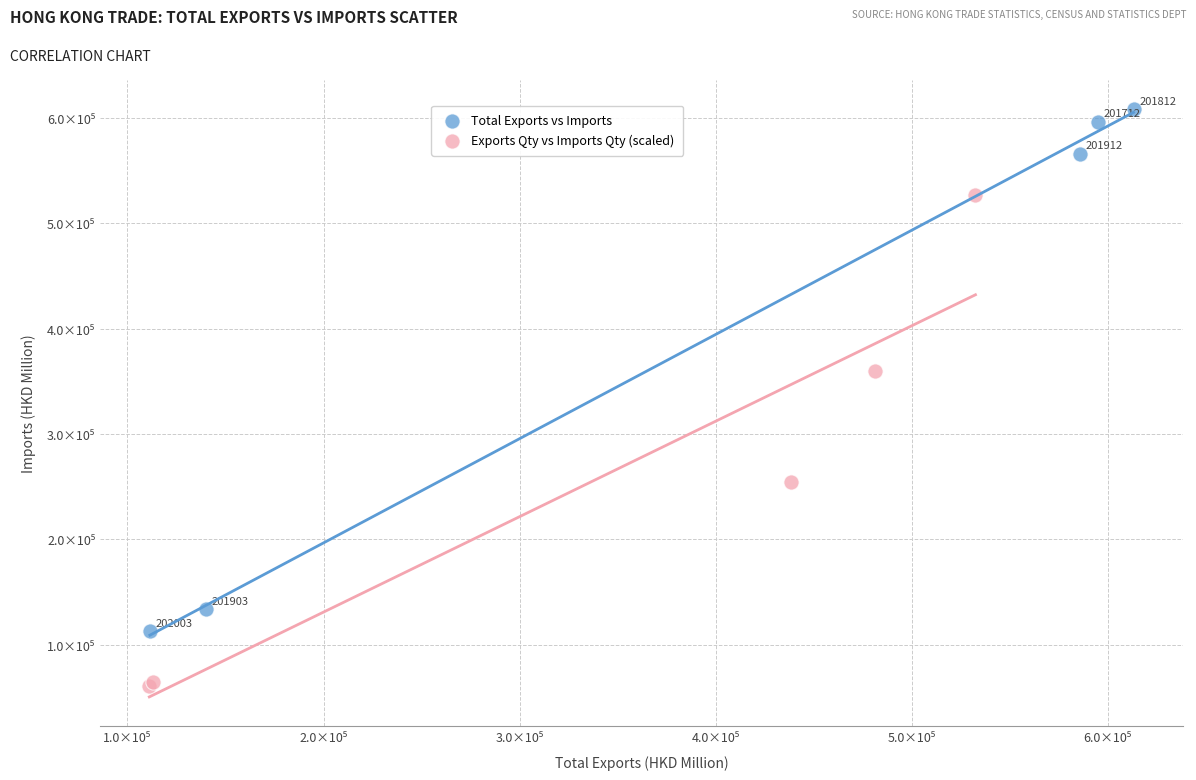

What are all the series names shown in the legend?

Total Exports vs Imports, Exports Qty vs Imports Qty (scaled)